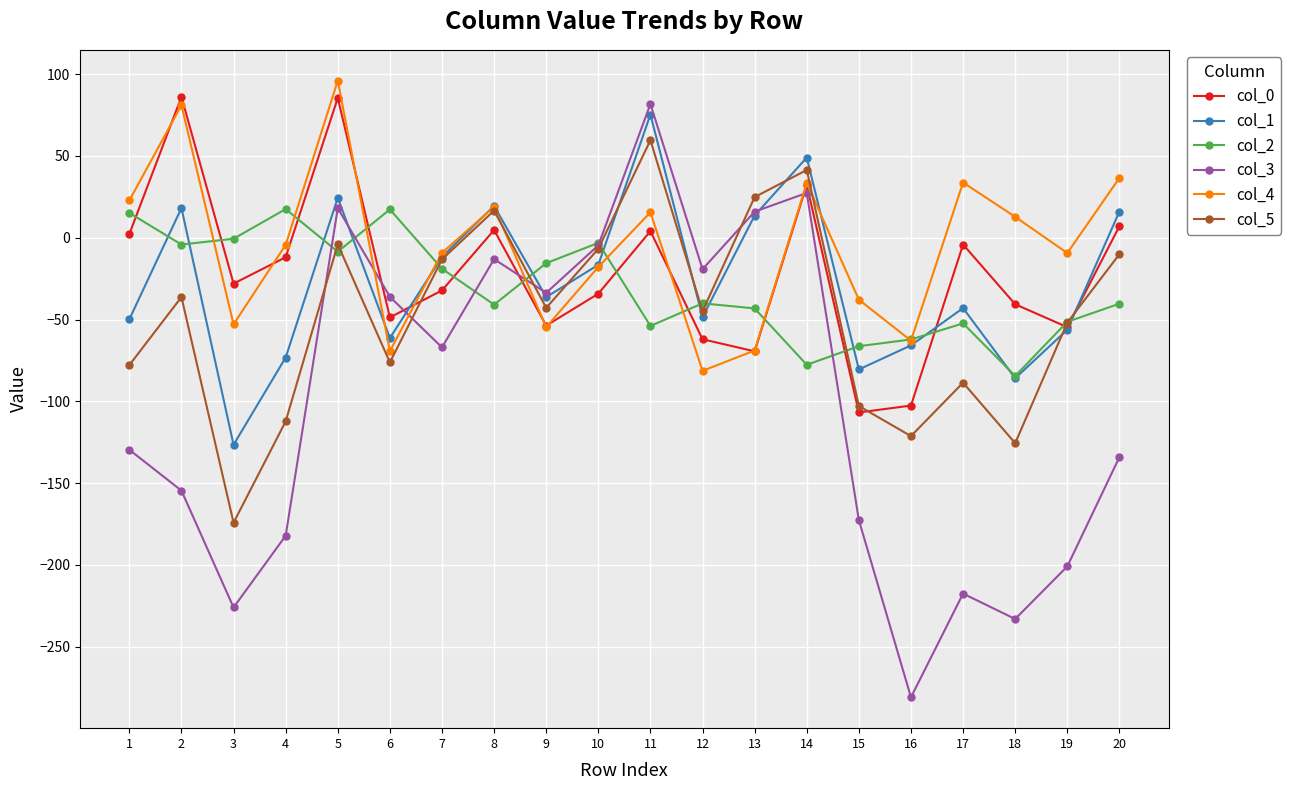

Is it true that col_4 equals 33.6 at 14?

True